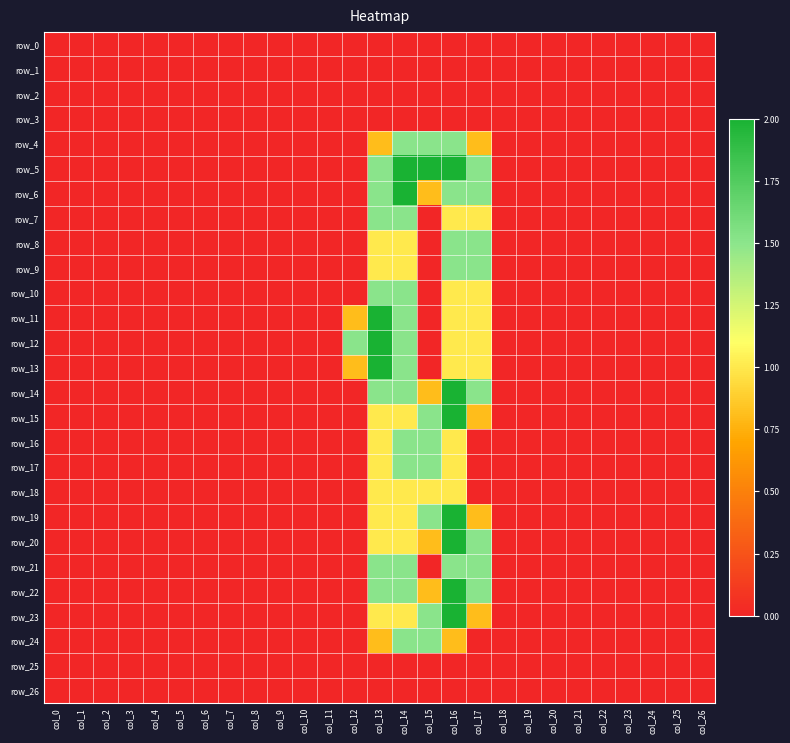

Which series has the largest total across all categories?

row_5